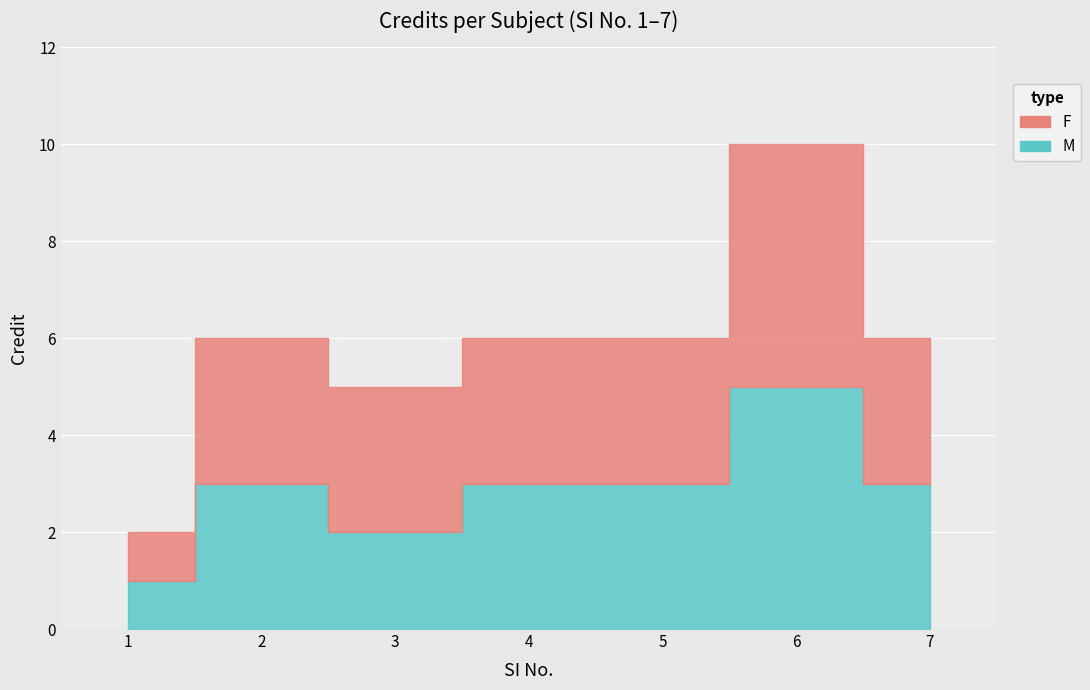

Reading left to right, extract all data points from this chart.

1=2	2=6	3=5	4=6	5=6	6=10	7=6